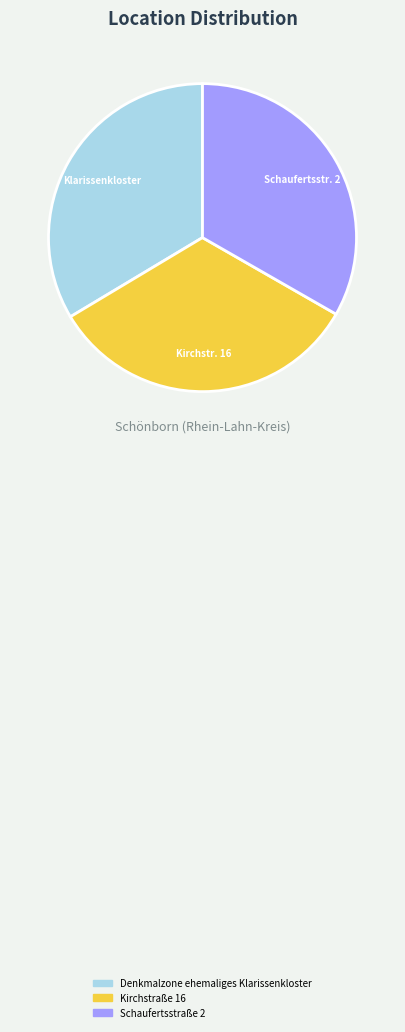

True or false: Kirchstraße 16 accounts for 19% of the total.

False